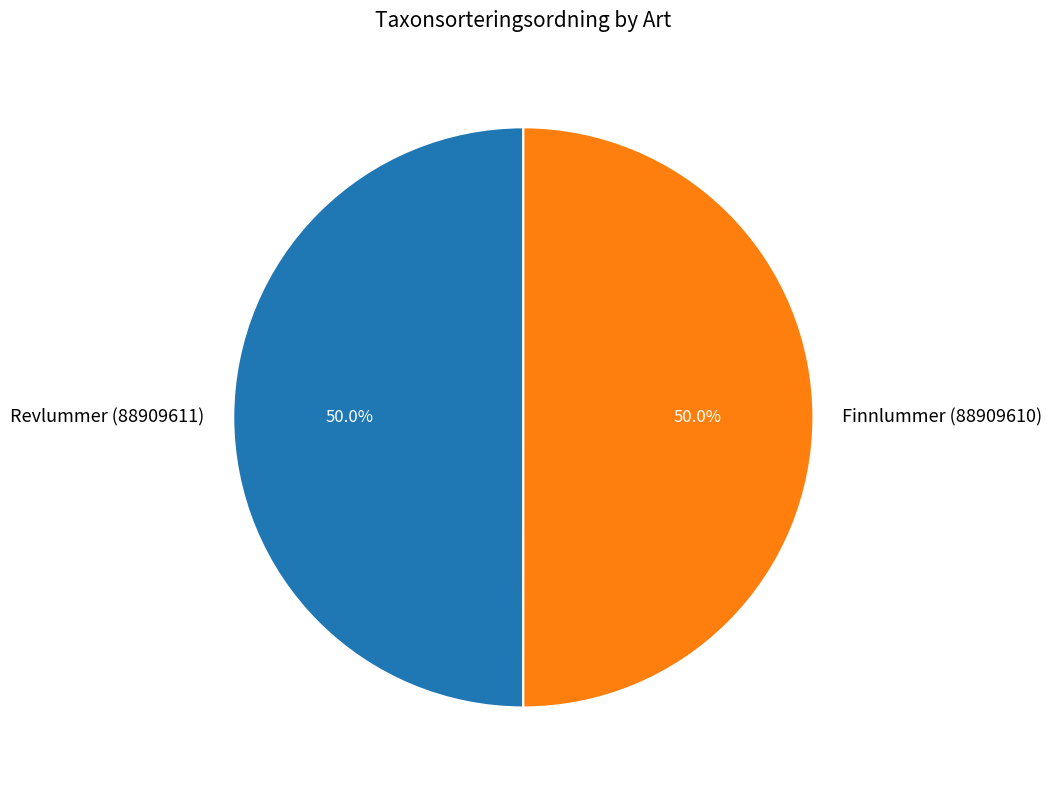

Is it true that Revlummer (88909611) is 50% of the pie?

True